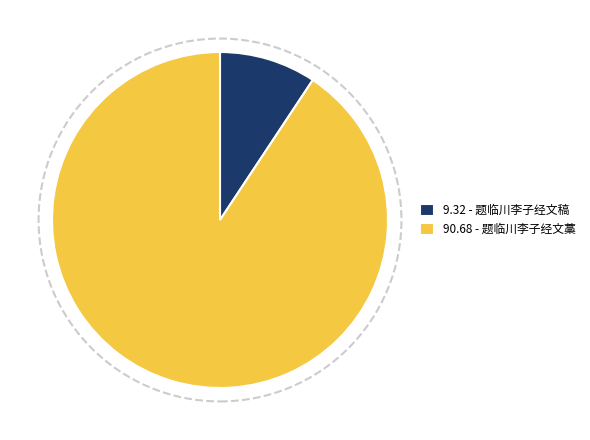

Combined, do 90.68 - 题临川李子经文藁 and 9.32 - 题临川李子经文稿 account for over 50%?

Yes